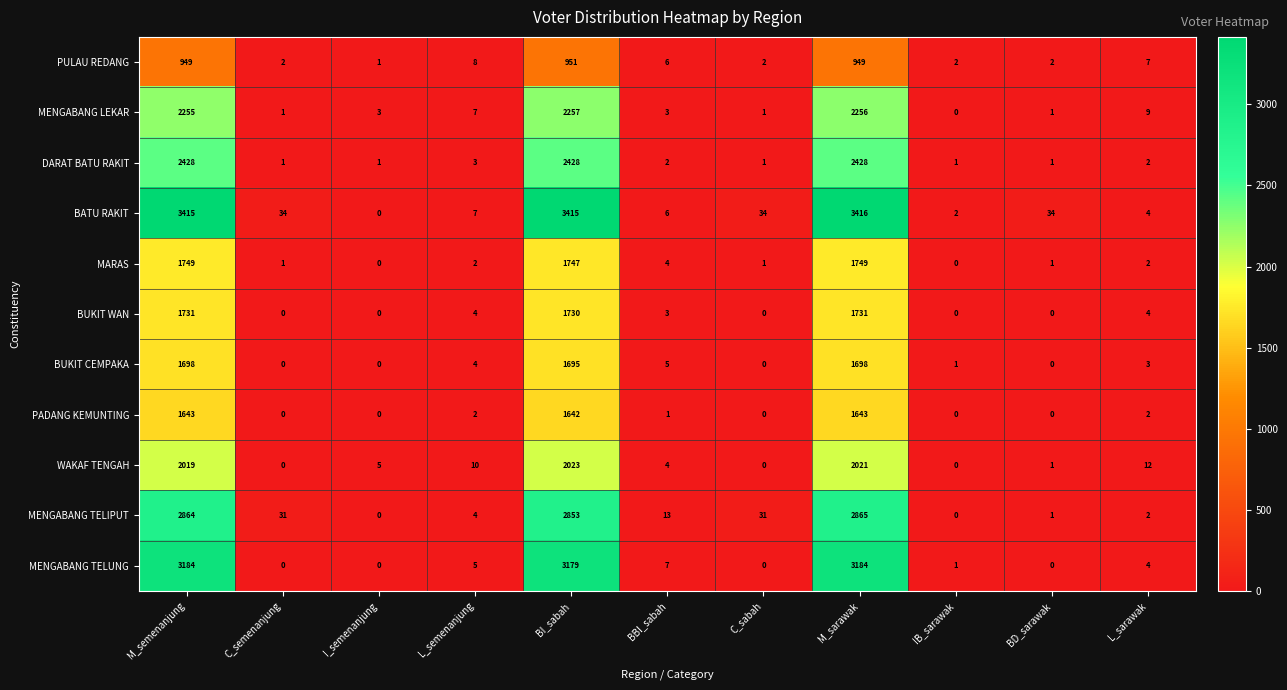

Between M_semenanjung and M_sarawak, which series saw the biggest shift?

WAKAF TENGAH